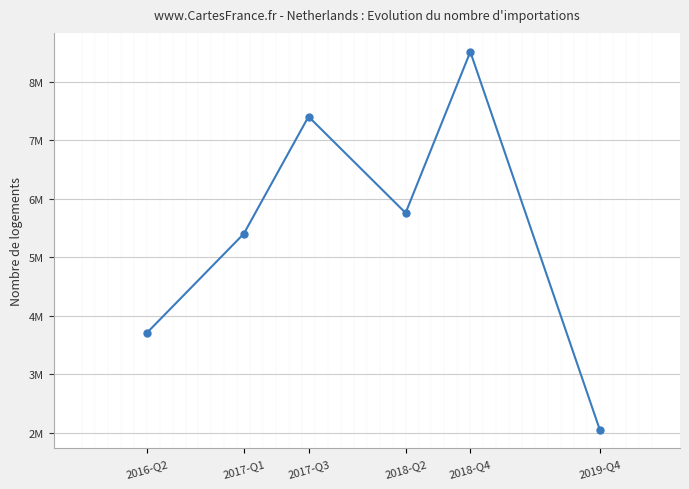

Reading left to right, extract all data points from this chart.

2016-Q2=3705448	2017-Q1=5401955	2017-Q3=7403985	2018-Q2=5758018	2018-Q4=8511669	2019-Q4=2055470